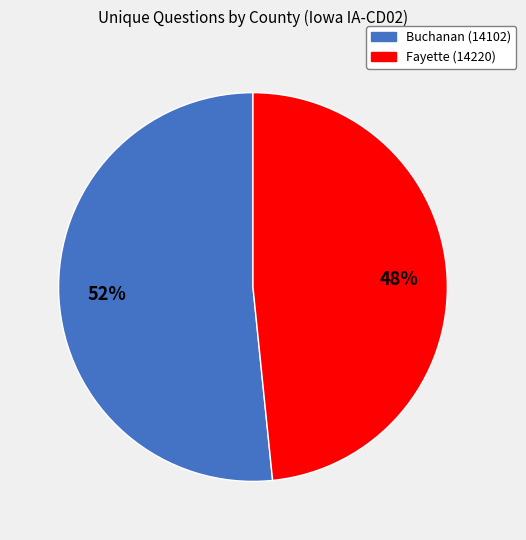

Is Fayette (14220) the majority of the pie?

No